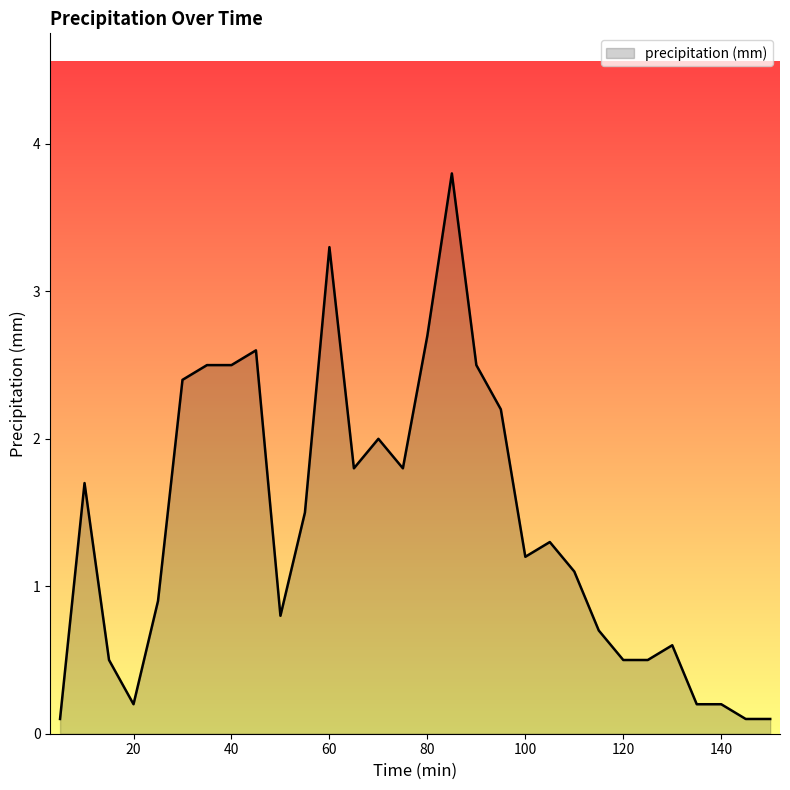

What is the greatest value displayed?

3.8